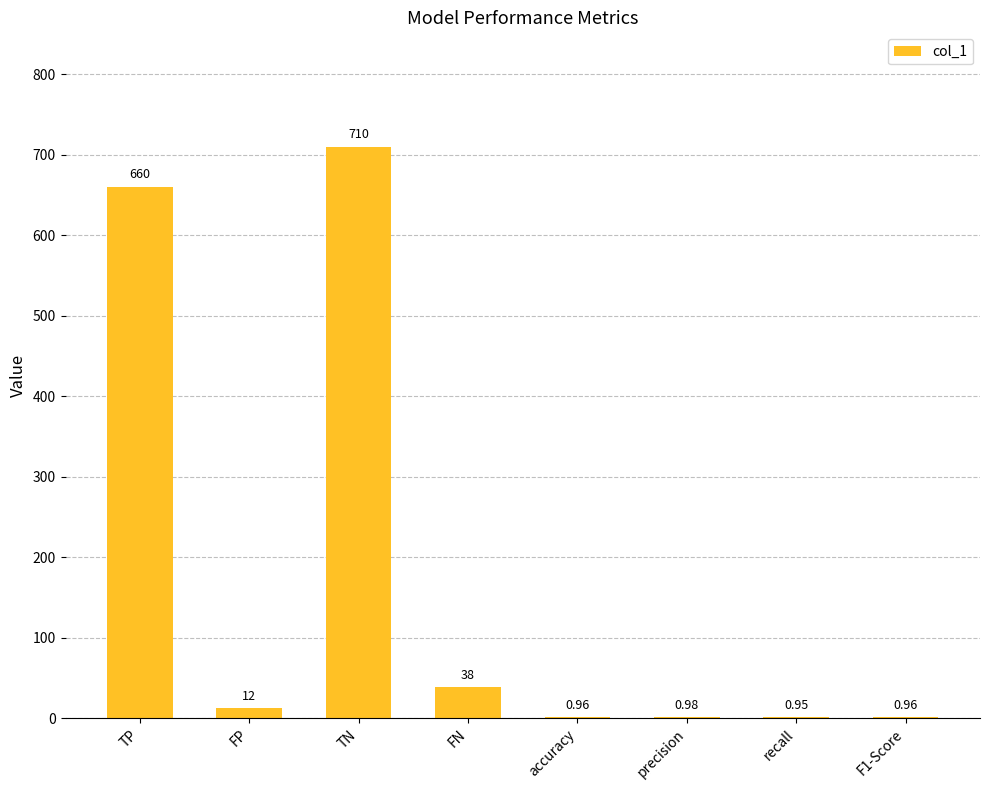

Which category has the highest value across all series?

TN